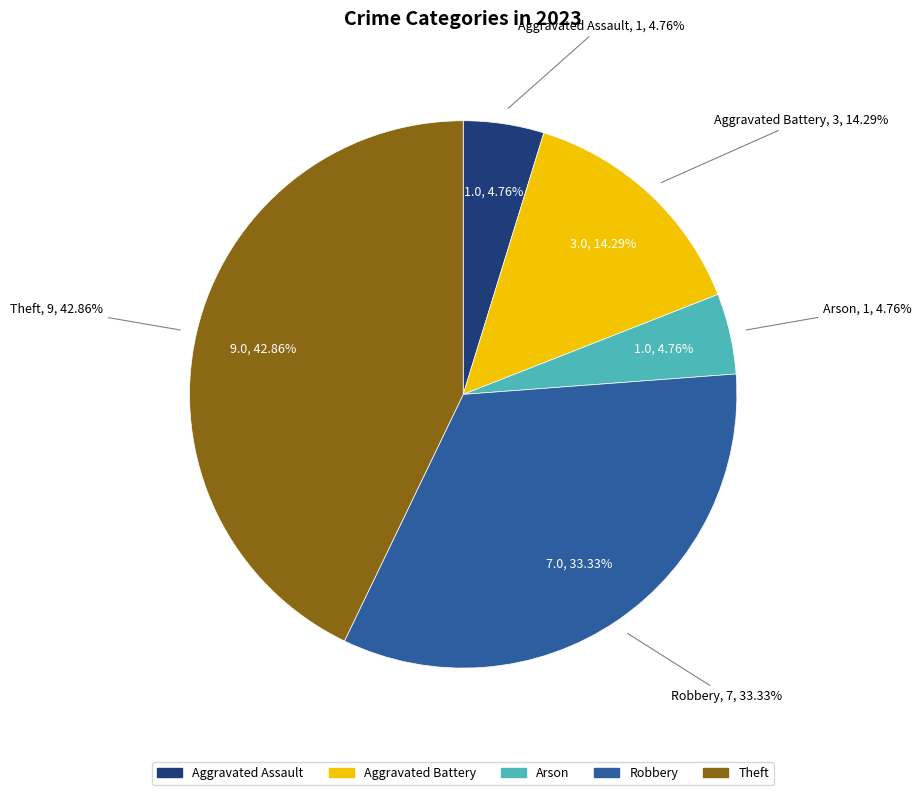

Do Aggravated Assault and Robbery together represent more than half of the pie?

No